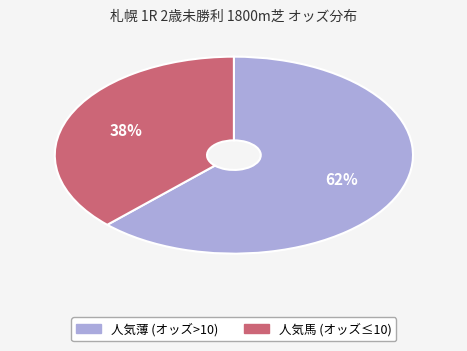

Does any single category account for the majority?

Yes